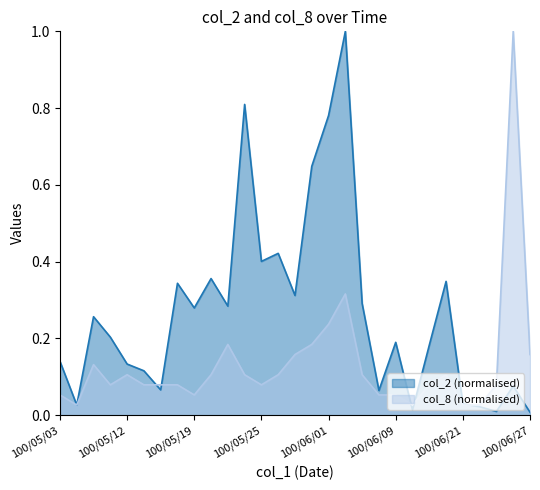

How many series are shown in this chart?

2